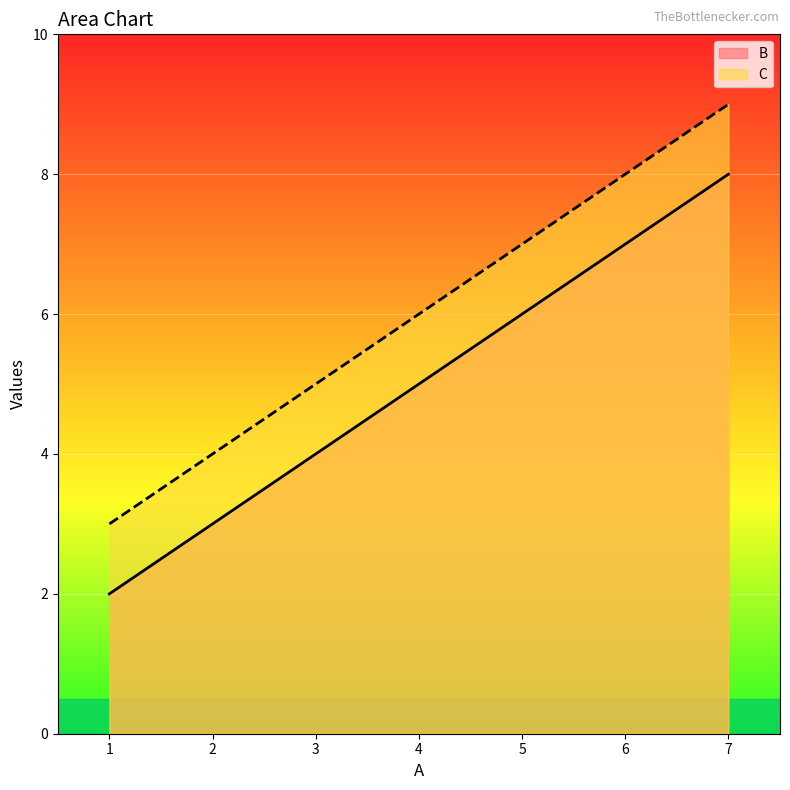

At which label does B reach its minimum?

1